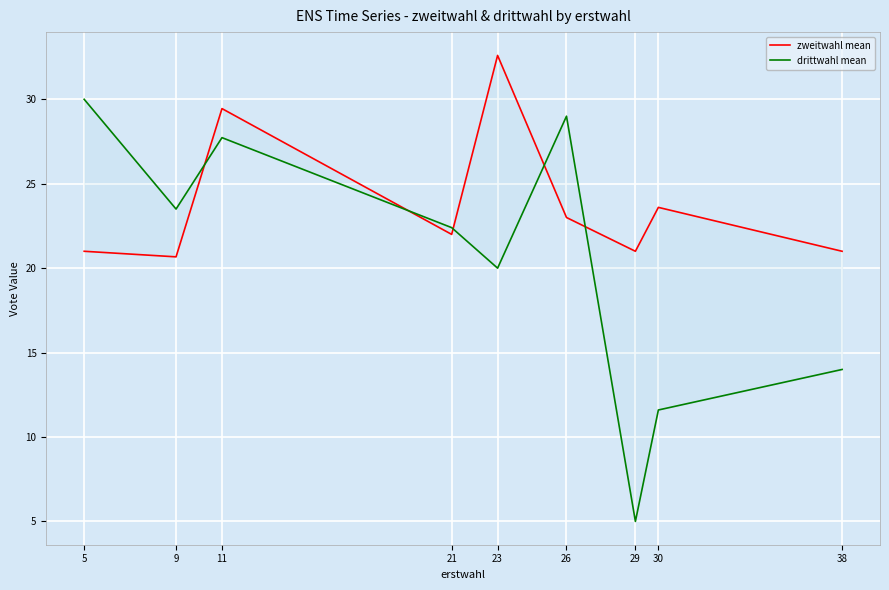

Which series has the largest range (max minus min)?

drittwahl mean